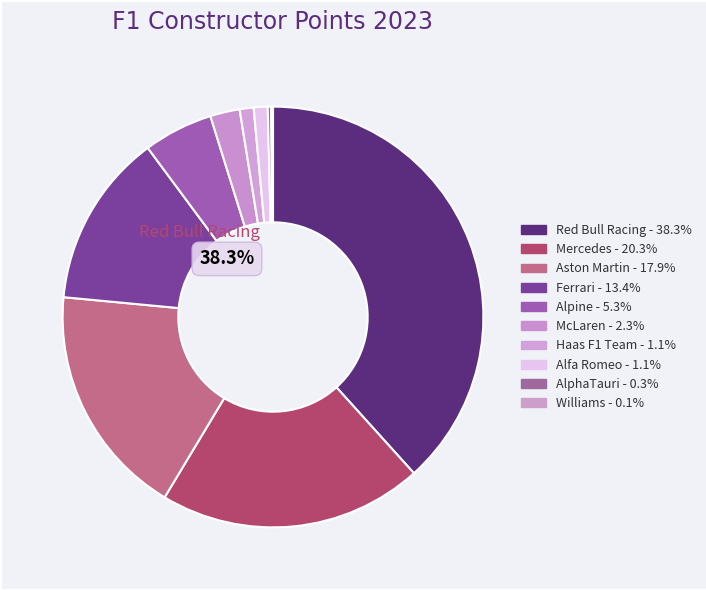

To the nearest percent, what percentage of the pie is Haas F1 Team?

1%